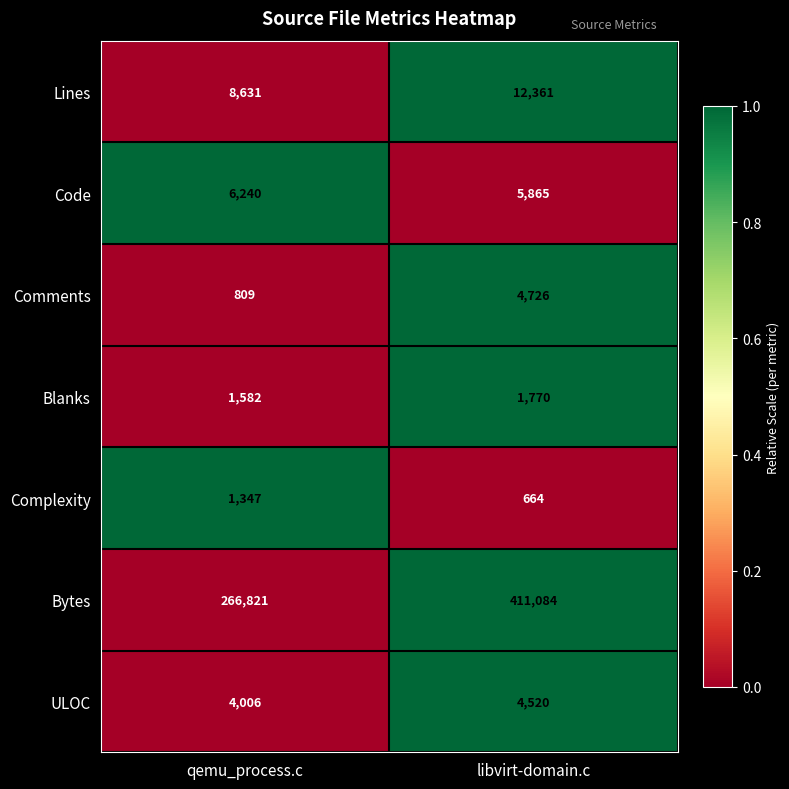

List the series in order of their peak value, highest first.

Bytes, Lines, Code, Comments, ULOC, Blanks, Complexity